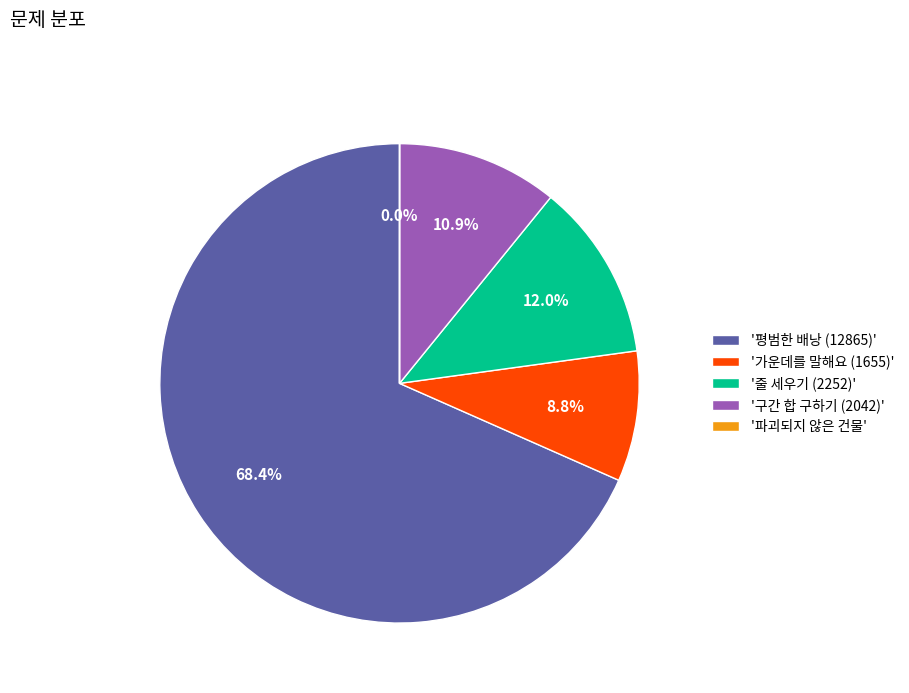

What is the largest slice in the pie chart?

'평범한 배낭 (12865)'